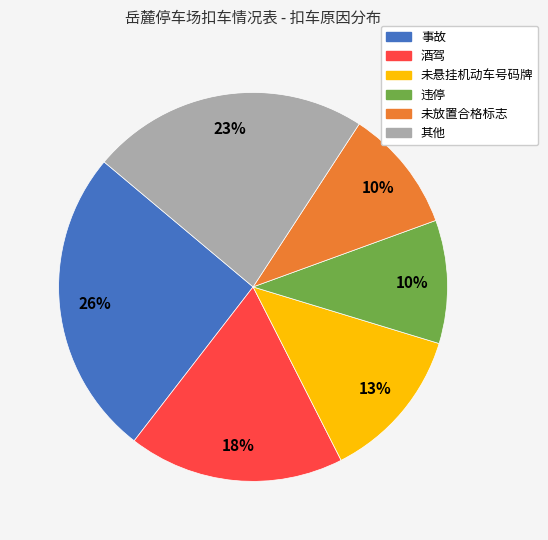

Is there any slice that represents more than half of the pie?

No